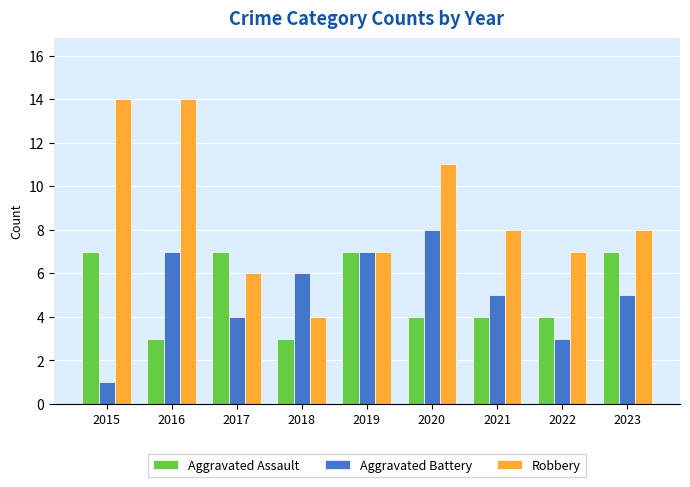

Count the number of categories in the chart.

9